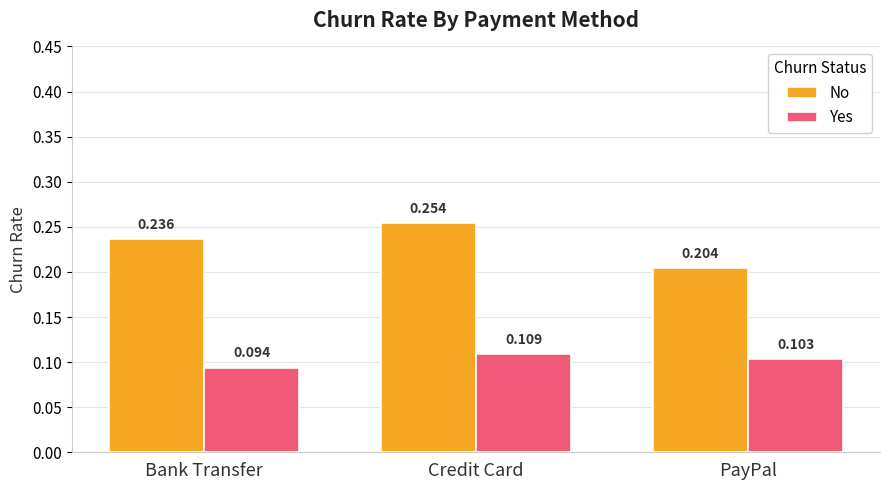

Which category has the lowest value across all series?

Bank Transfer